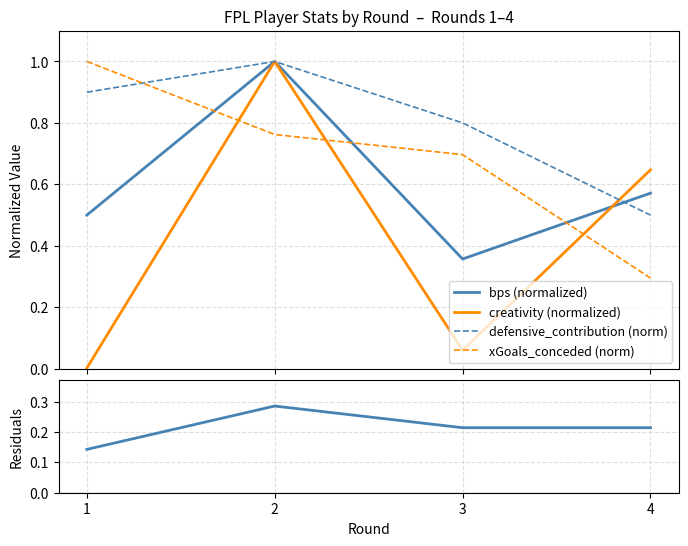

How many series are shown in this chart?

5